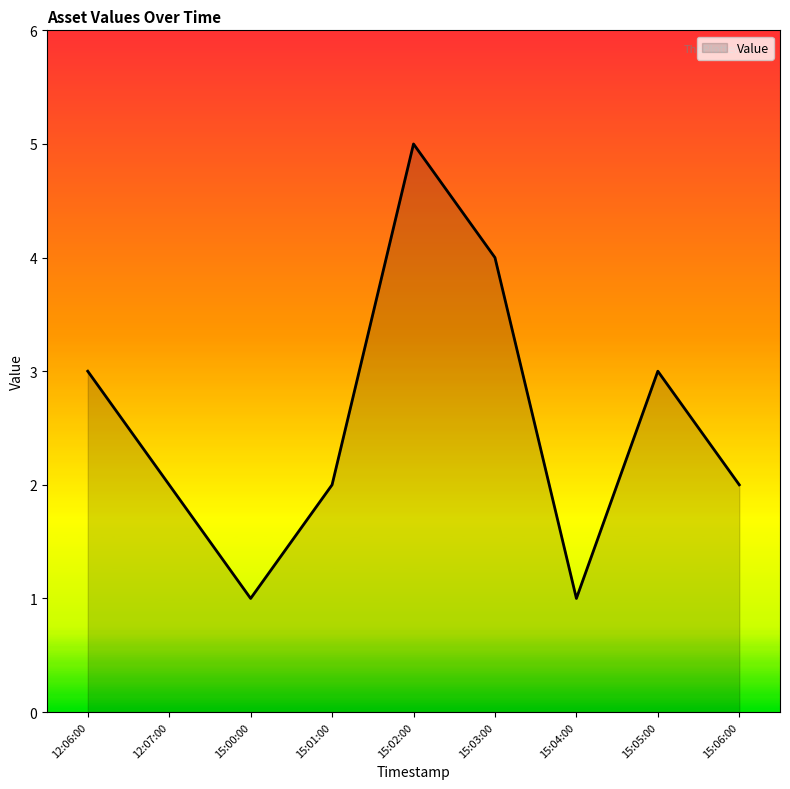

How many values are between 2 and 3?

5